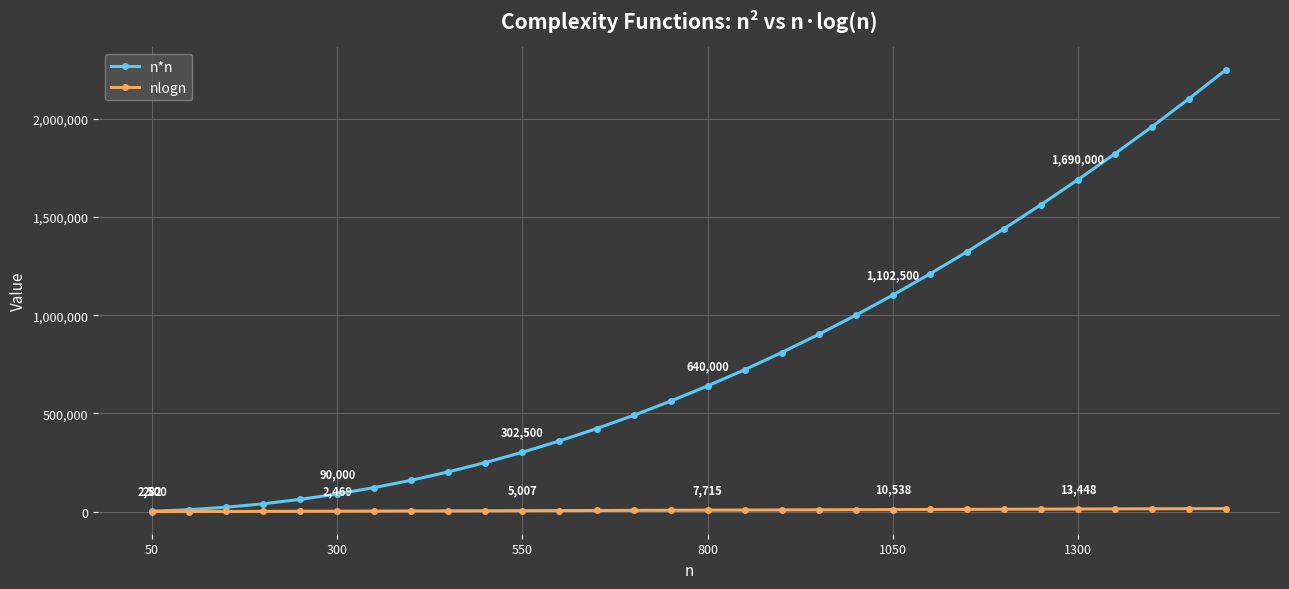

What is the value of the n*n point at the 25th from the left?

1562500.0